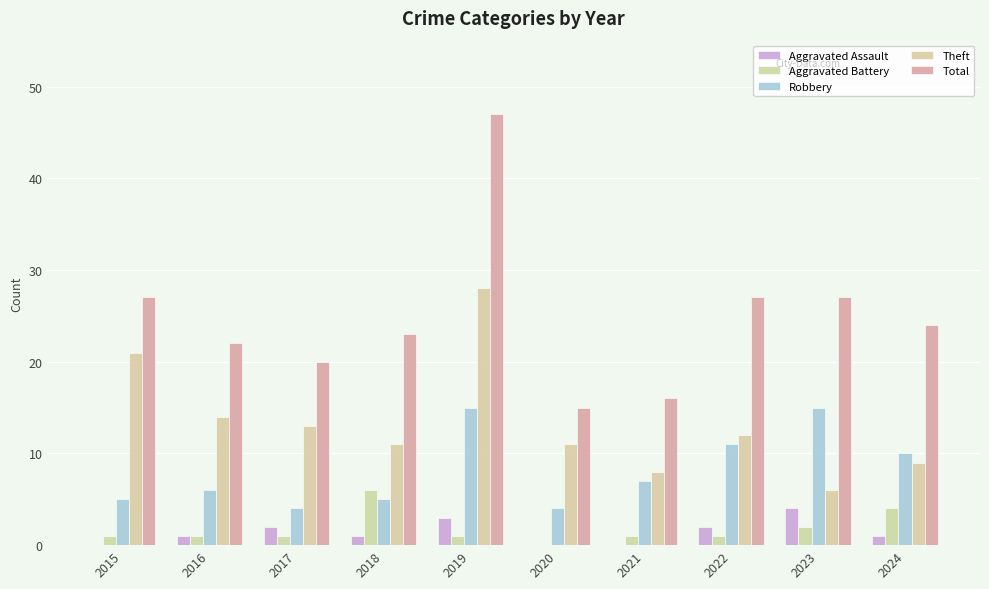

Which series has the largest total across all categories?

Total